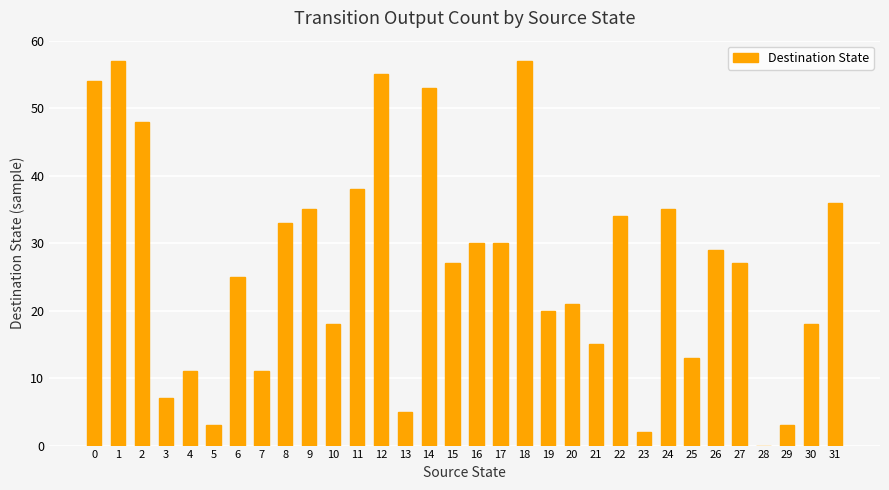

Between 12 and 6, which is larger?

12